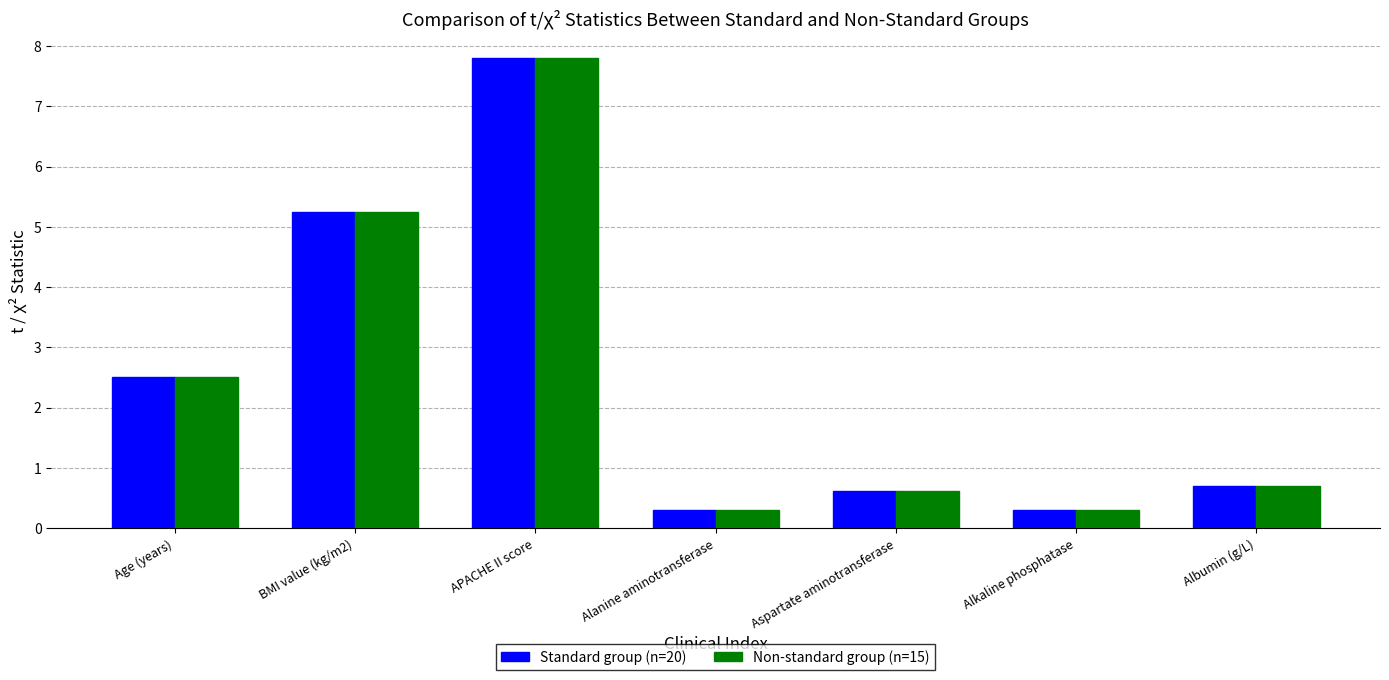

Is the value of Standard group (n=20) at Alanine aminotransferase greater than the value of Non-standard group (n=15) at APACHE II score?

No